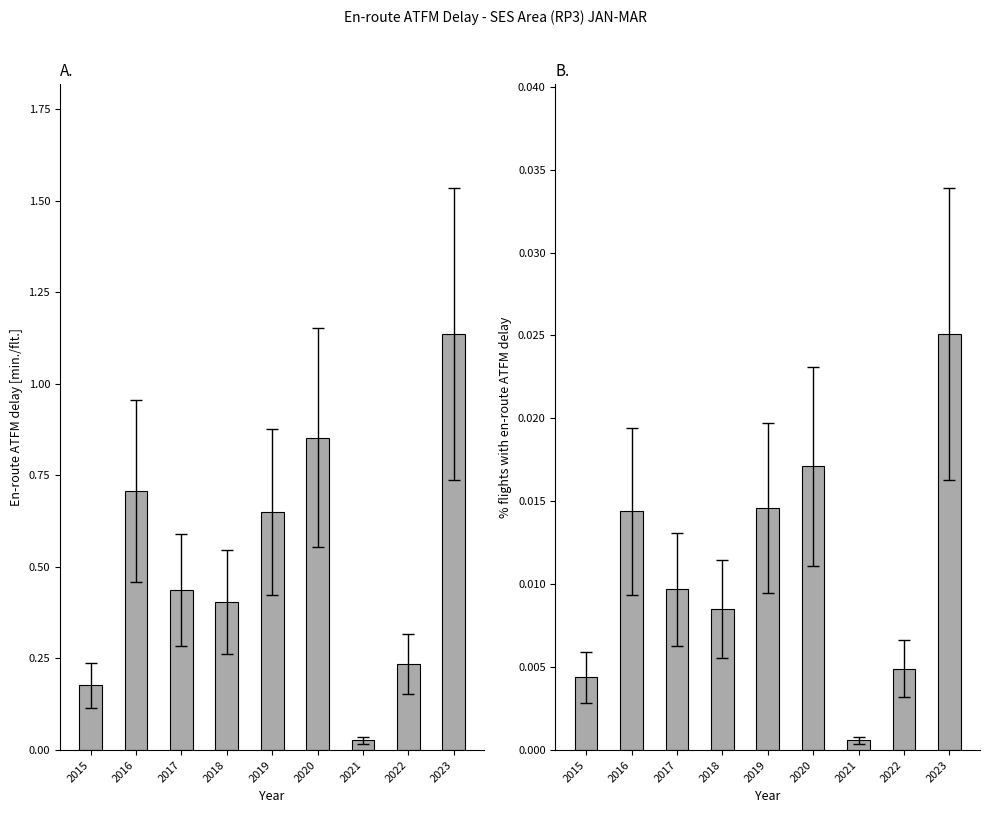

Is it true that % flights with en-route ATFM delay equals 0.0 at 2019?

True